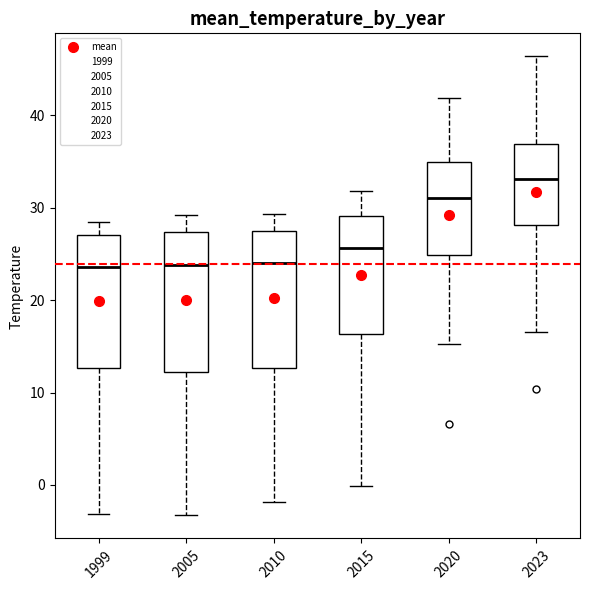

Which box's median line is the highest?

2023